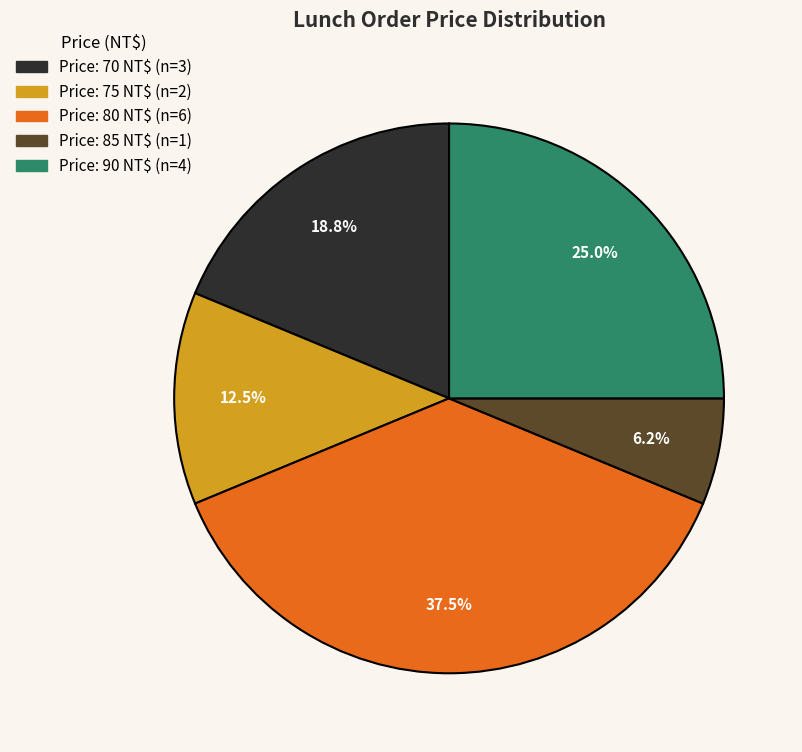

Is there any slice that represents more than half of the pie?

No